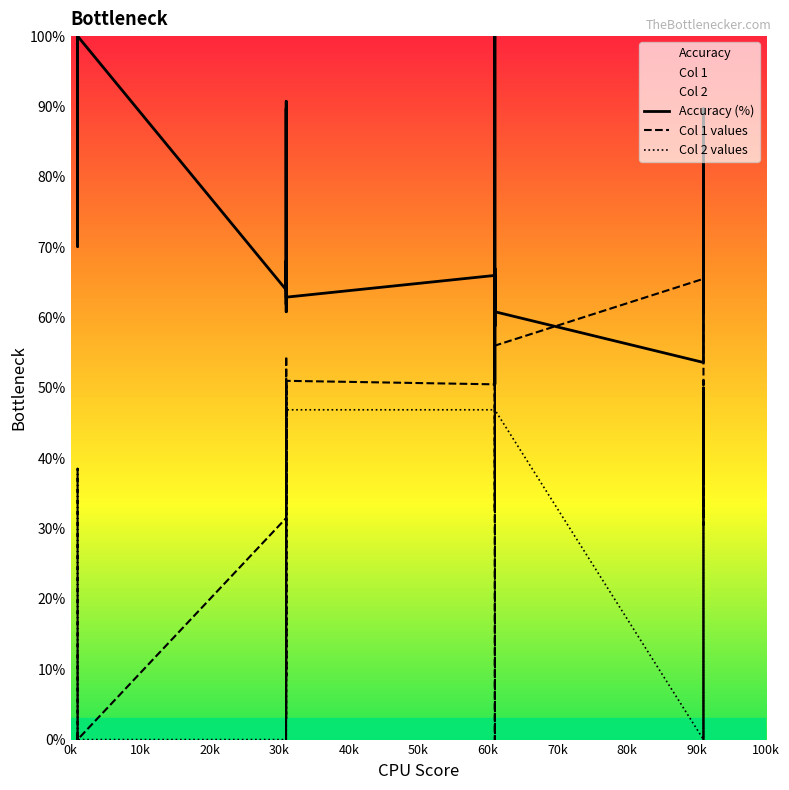

After their last crossing, which series has the higher values: Col 2 values or Col 1 values?

Col 1 values